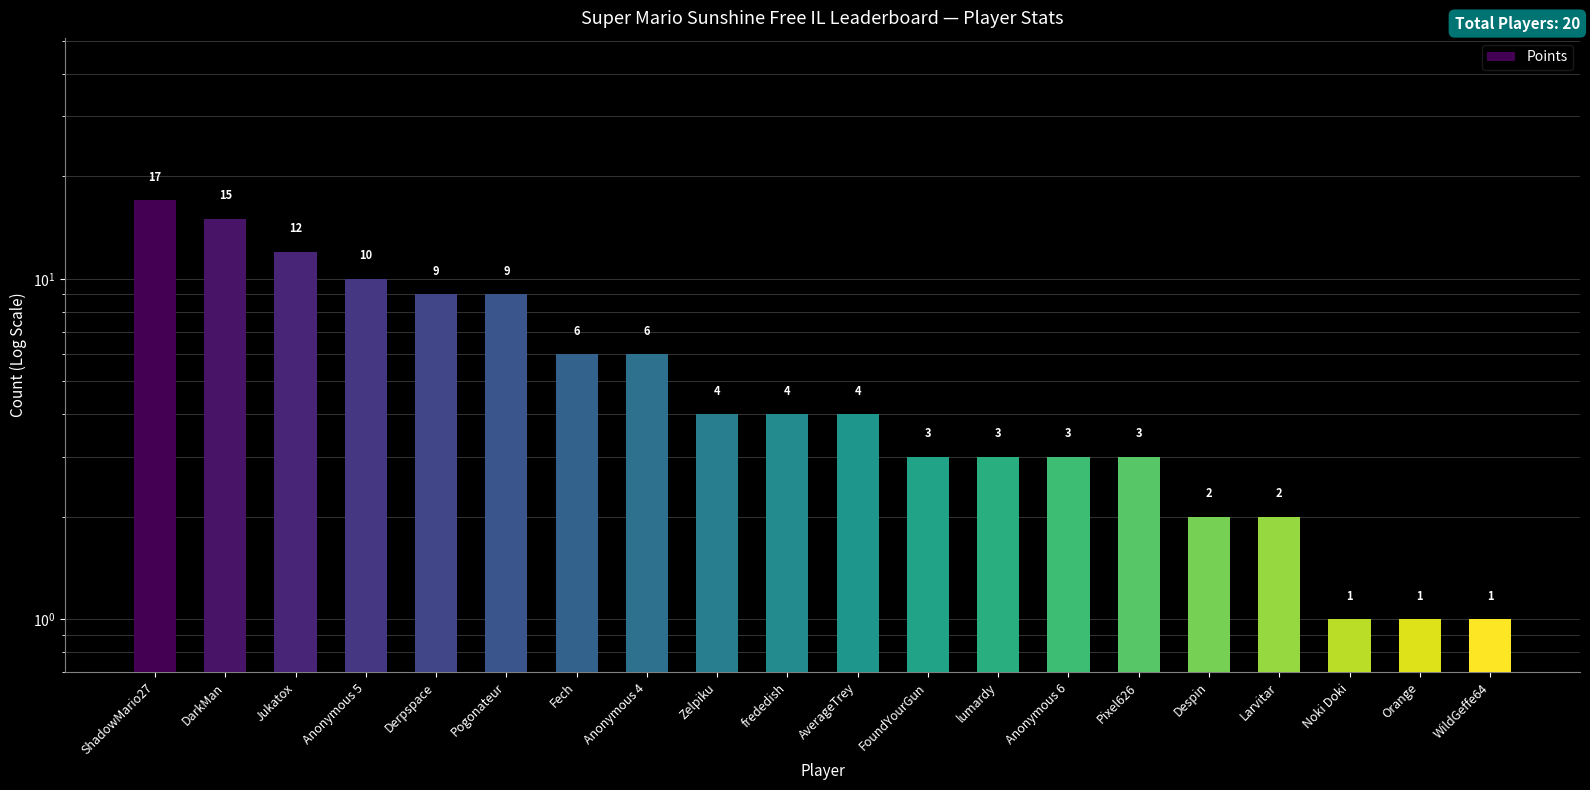

What is the difference between the maximum and second lowest values?

16